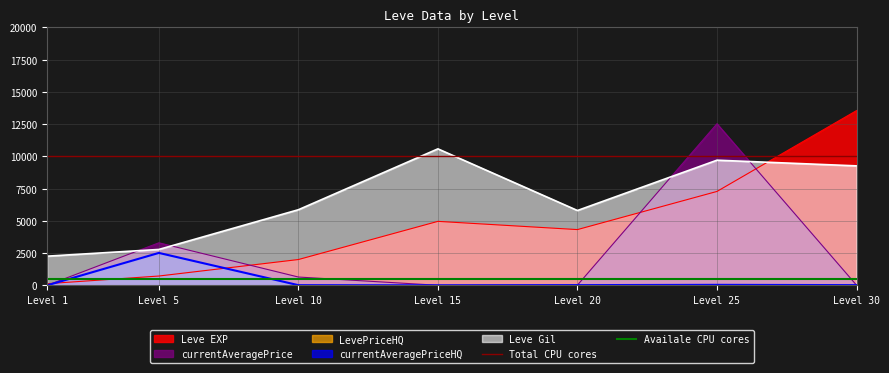

Is the value of currentAveragePrice at Level 15 greater than the value of Leve EXP at Level 10?

No